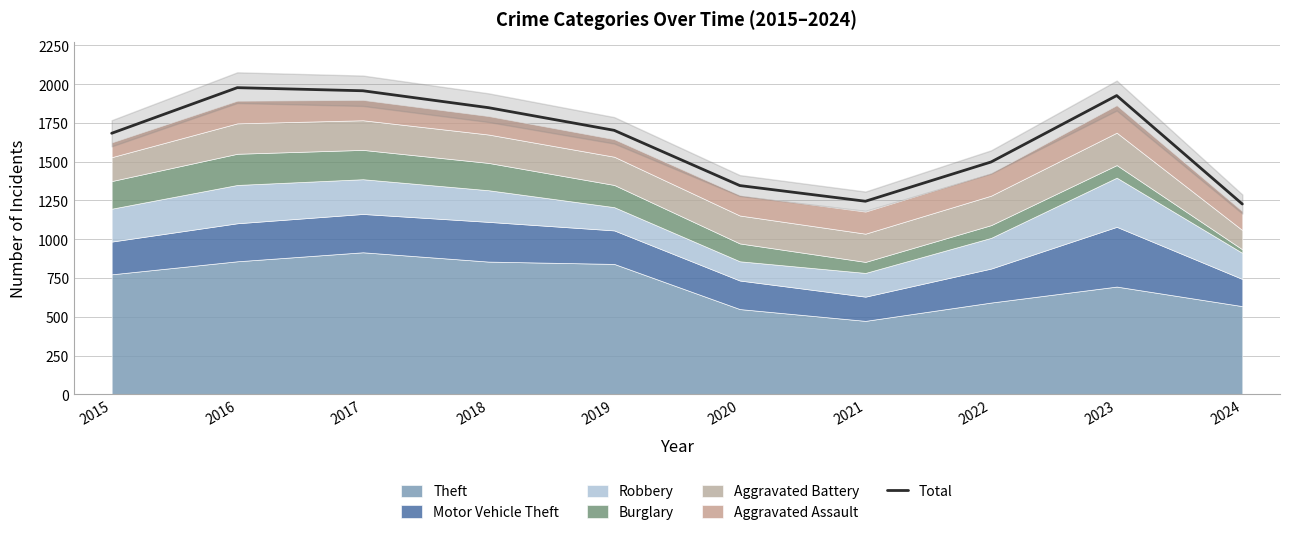

Which category has the highest value across all series?

2016